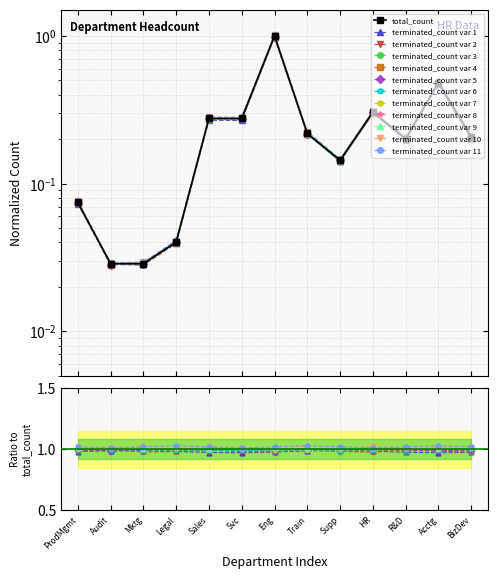

After their last crossing, which series has the higher values: terminated_count or total_count?

terminated_count